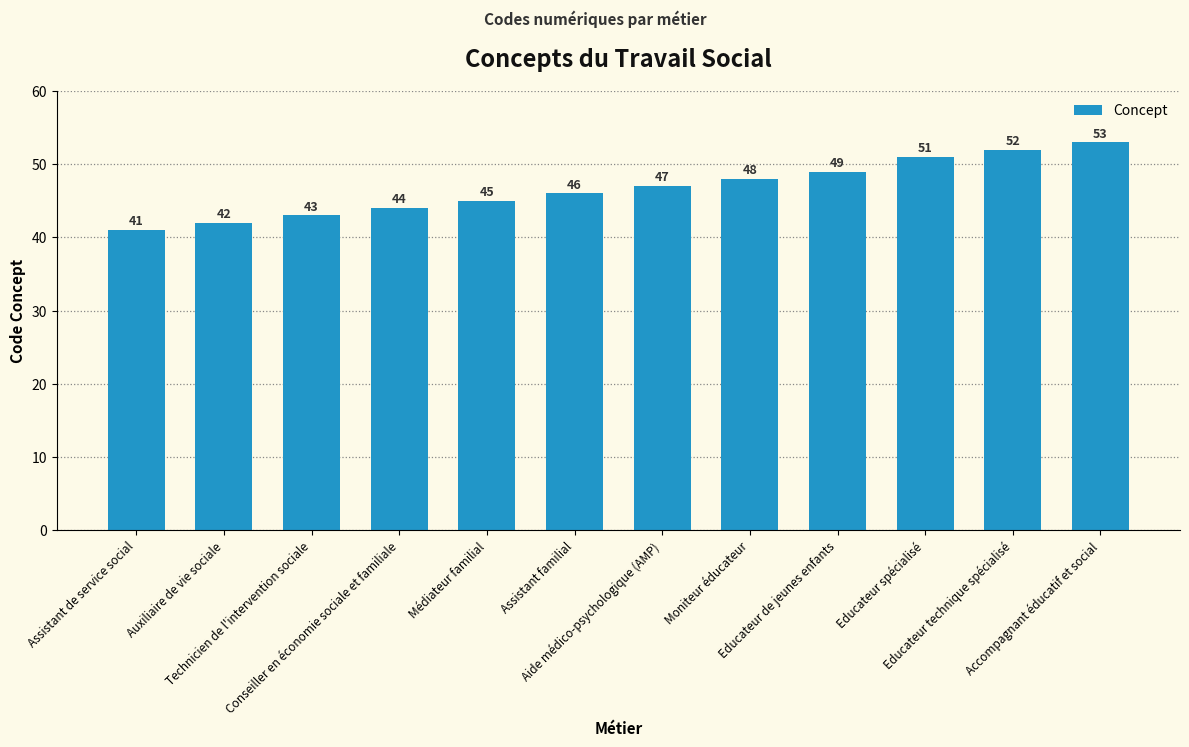

What is the label of the 6th bar from the right?

Aide médico-psychologique (AMP)